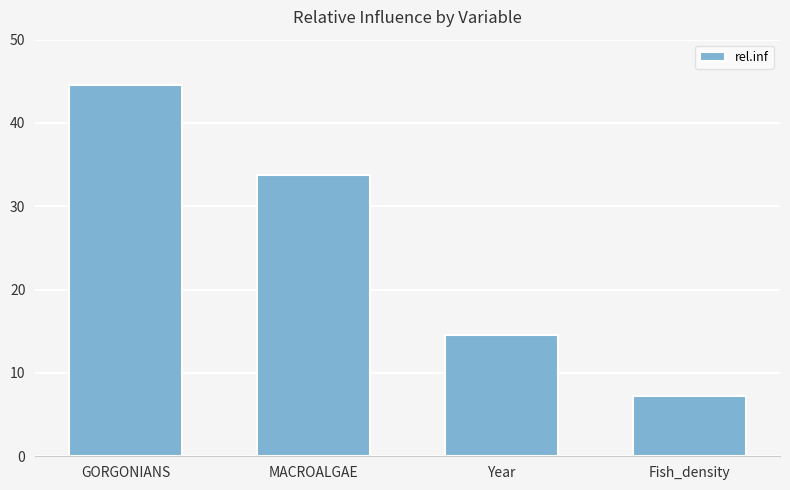

What is the difference between the values at GORGONIANS and Fish_density?

37.3